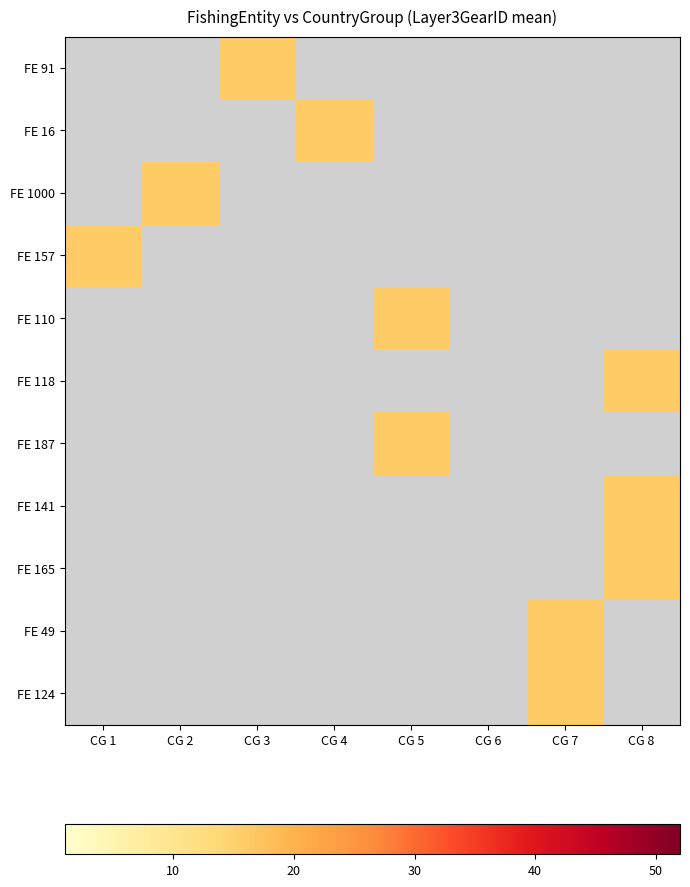

List the series in order of their overall mean, highest first.

FE 91, FE 16, FE 1000, FE 157, FE 110, FE 118, FE 187, FE 141, FE 165, FE 49, FE 124